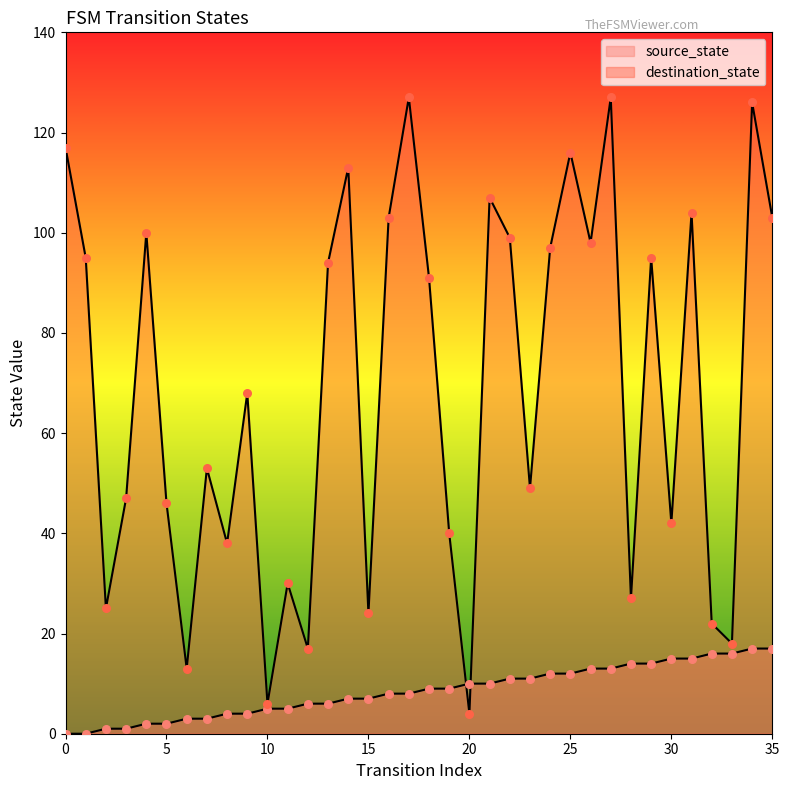

At how many categories does at least one series exceed 62?

19